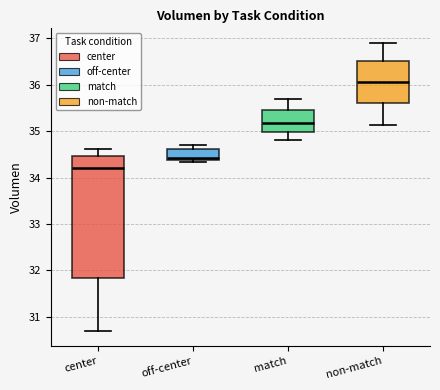

Which box's median line is the lowest?

center